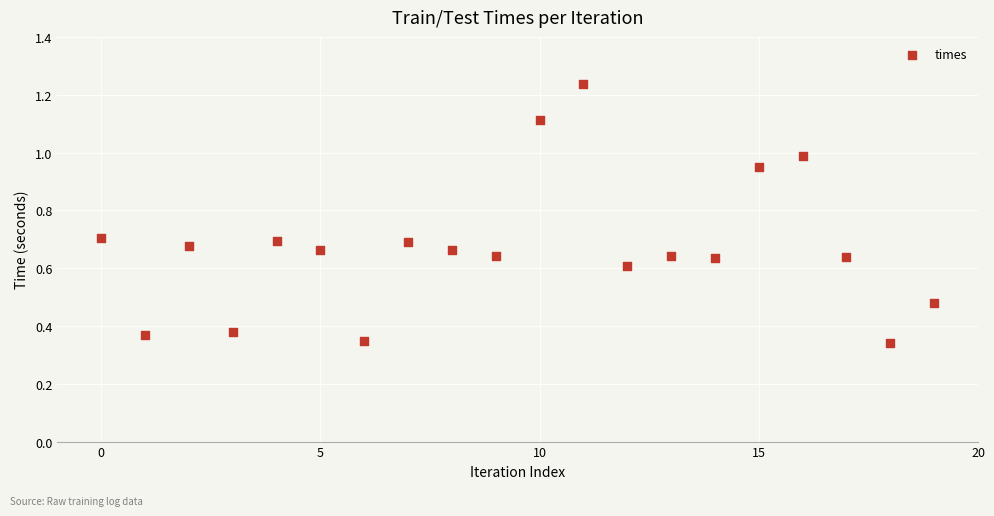

How many points are shown in the scatter plot?

20